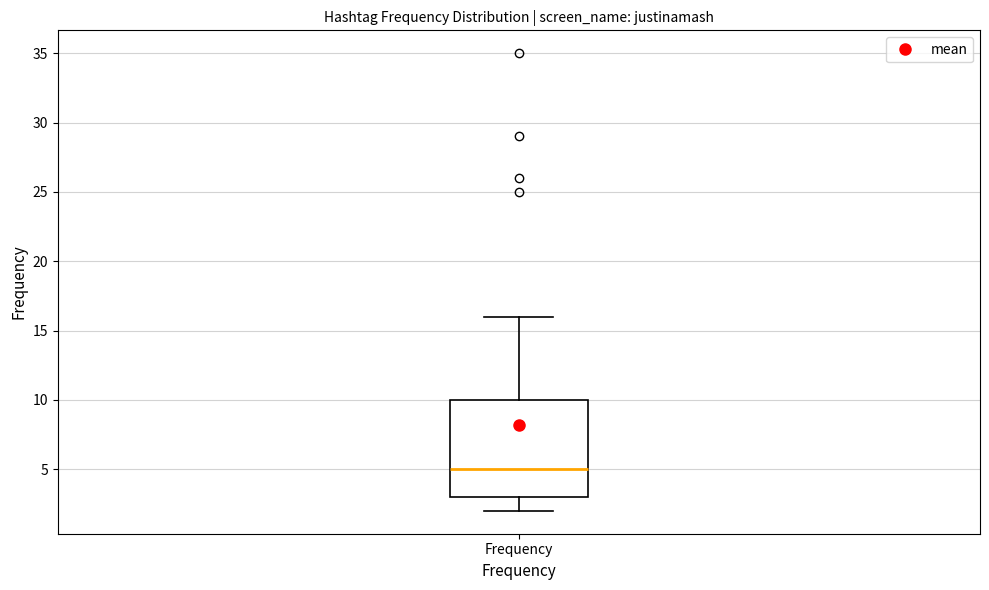

Where does the median line of the box for Frequency sit on the y-axis? The values are not printed on the chart, so give them approximately, as read against the axis.

5